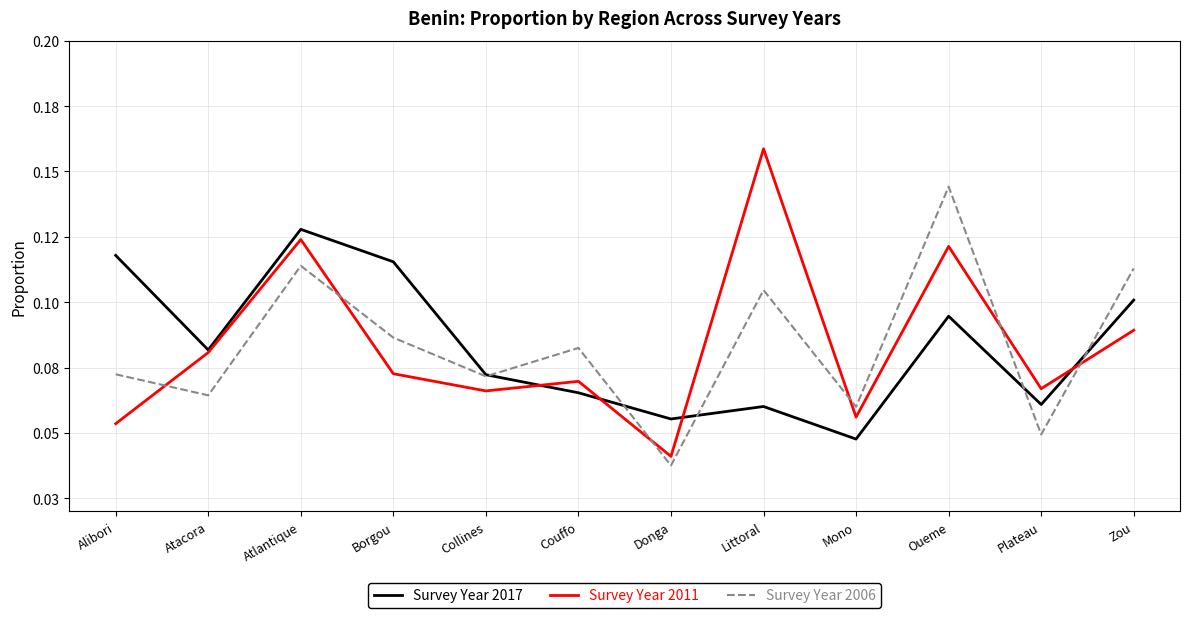

Does the chart have visible grid lines?

Yes